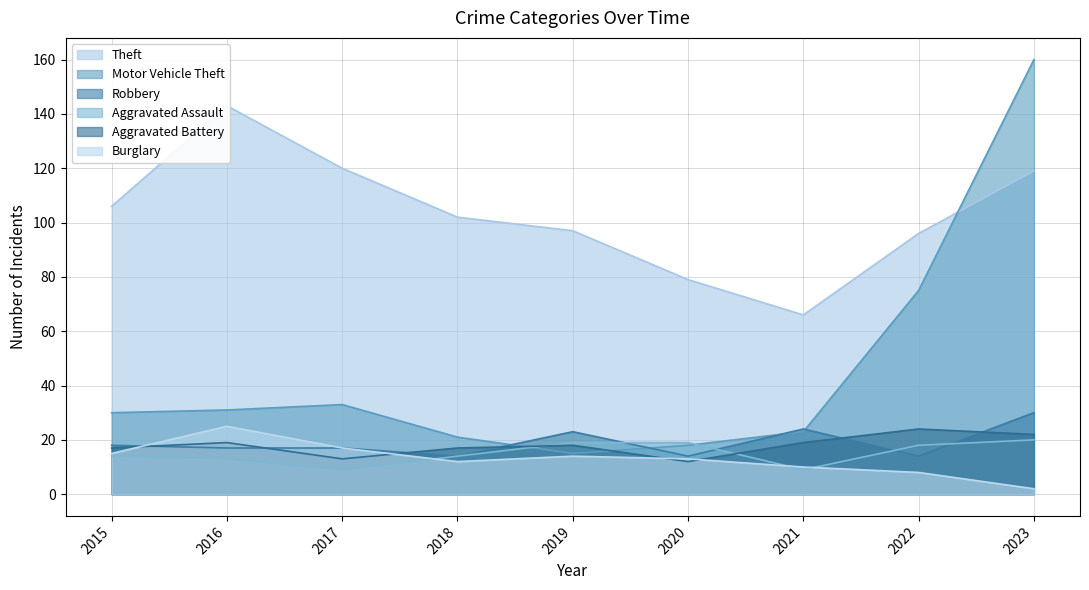

Reading left to right, what are all the values shown in this chart?

Theft: 2015=106	2016=143	2017=120	2018=102	2019=97	2020=79	2021=66	2022=96	2023=119
Motor Vehicle Theft: 2015=30	2016=31	2017=33	2018=21	2019=15	2020=18	2021=23	2022=75	2023=160
Robbery: 2015=18	2016=17	2017=17	2018=14	2019=23	2020=14	2021=24	2022=14	2023=30
Aggravated Assault: 2015=14	2016=13	2017=9	2018=14	2019=19	2020=19	2021=9	2022=18	2023=20
Aggravated Battery: 2015=17	2016=19	2017=13	2018=17	2019=18	2020=12	2021=19	2022=24	2023=22
Burglary: 2015=15	2016=25	2017=17	2018=12	2019=14	2020=13	2021=10	2022=8	2023=2